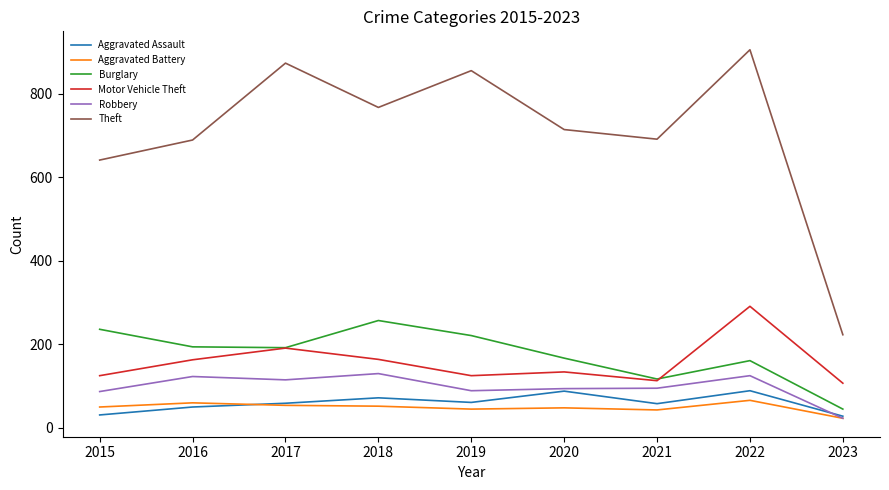

Rank the series at 2016 from highest to lowest value.

Theft, Burglary, Motor Vehicle Theft, Robbery, Aggravated Battery, Aggravated Assault